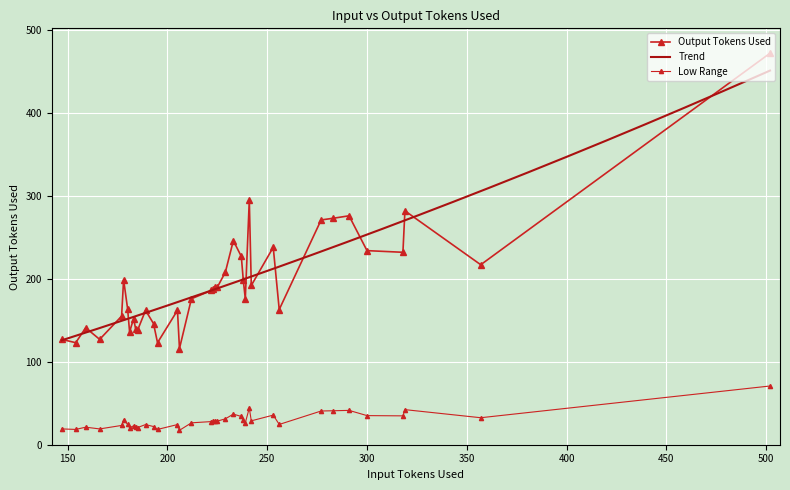

How many data points in Output Tokens Used are less than 188?

19